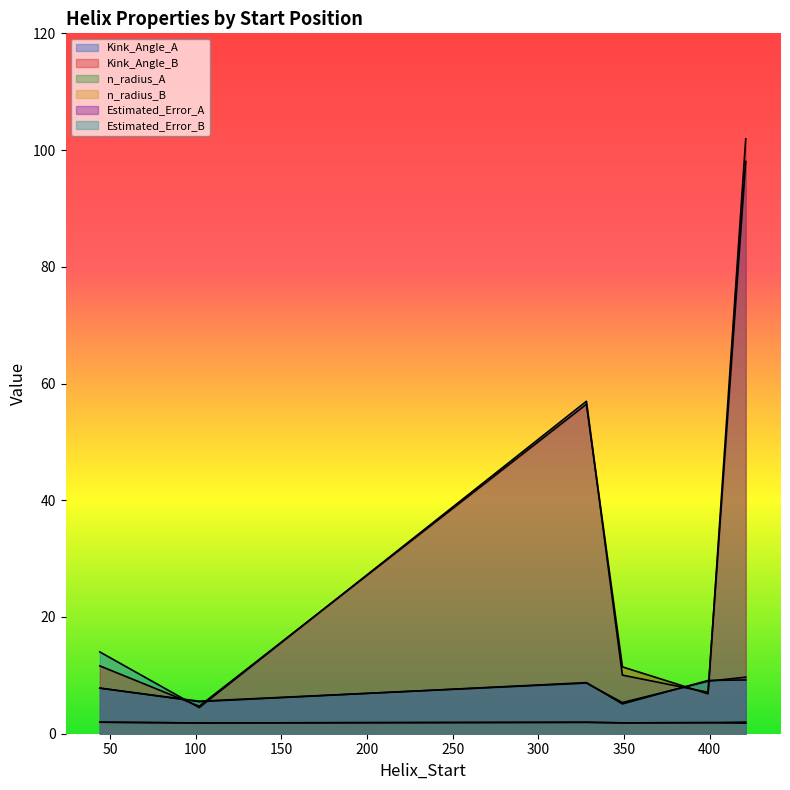

How many lines are shown in the chart?

6